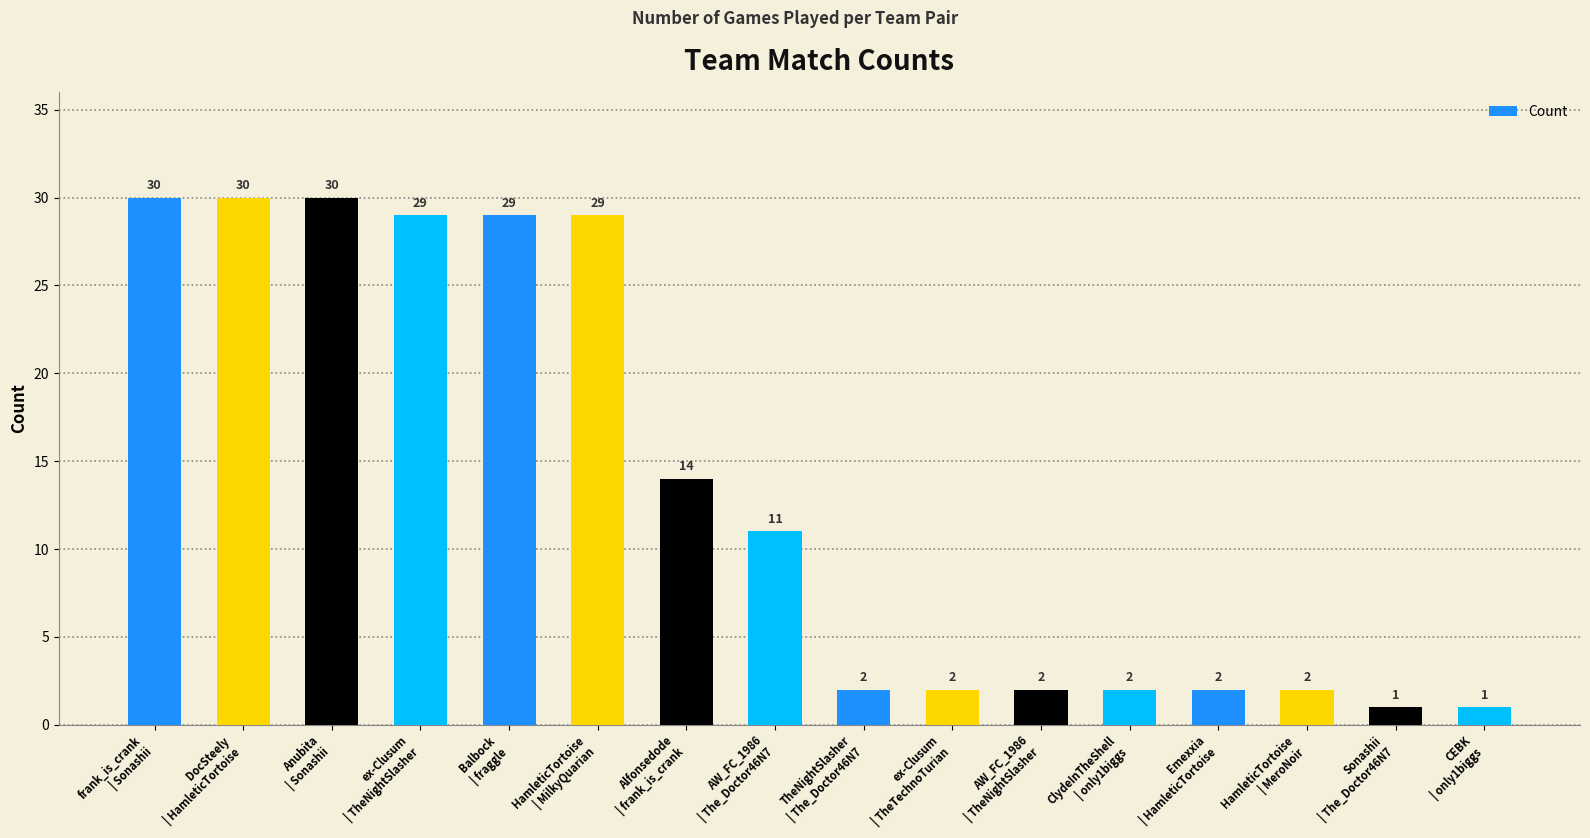

What is the difference between the values at ex-Clusum
| TheNightSlasher and HamleticTortoise
| MeroNoir?

27